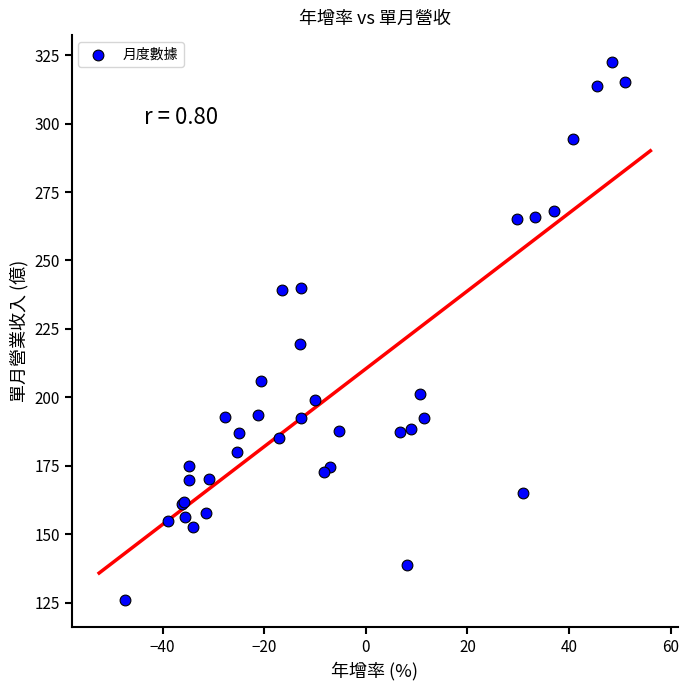

What Y value in the scatter plot is closest to 224?

219.5